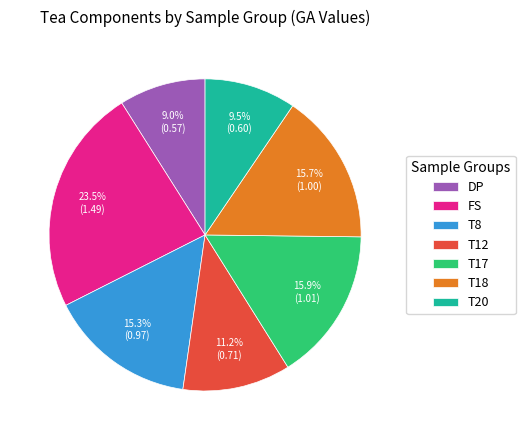

Which has a higher value, T20 or T18?

T18